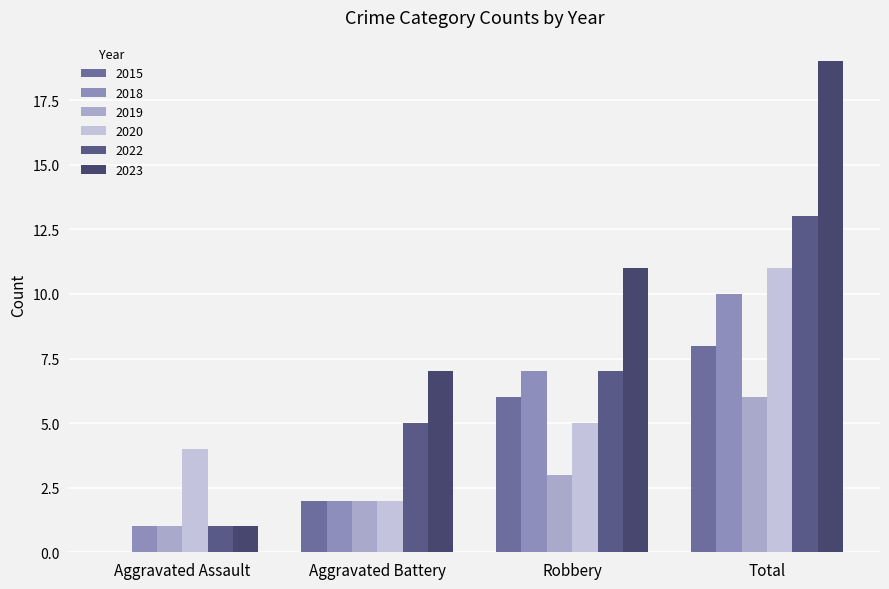

What is the sum of the 2022 values at Aggravated Battery and Aggravated Assault?

6